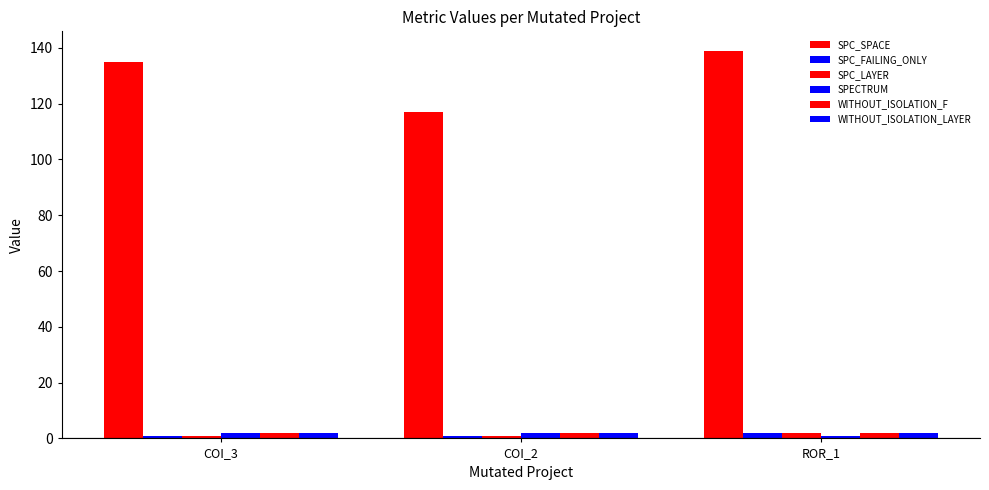

What is the approximate value of SPC_LAYER at COI_2?

1